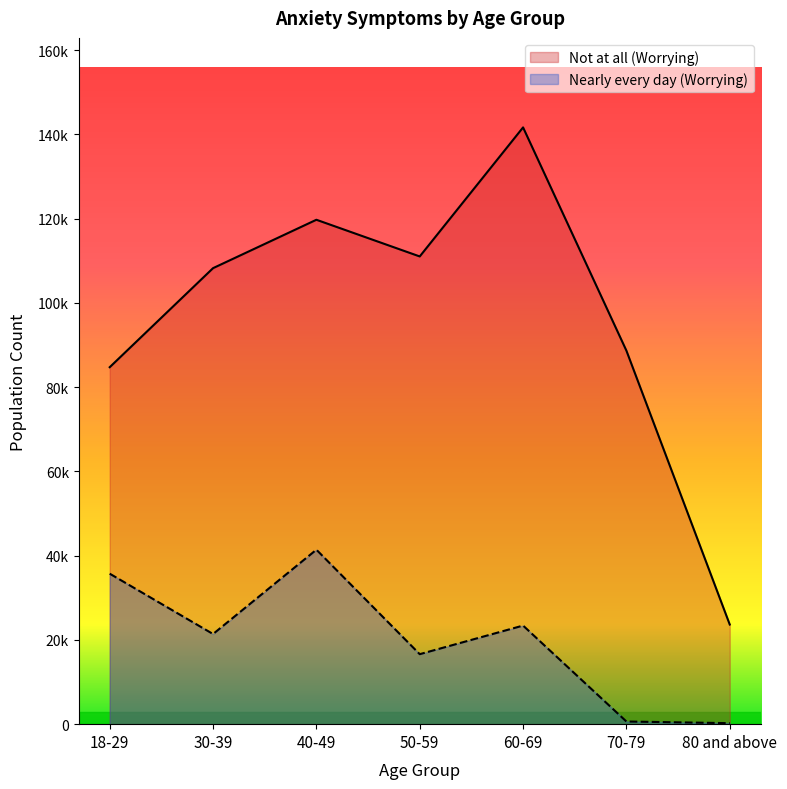

What is the sum of all Nearly every day (Worrying) values?

139420